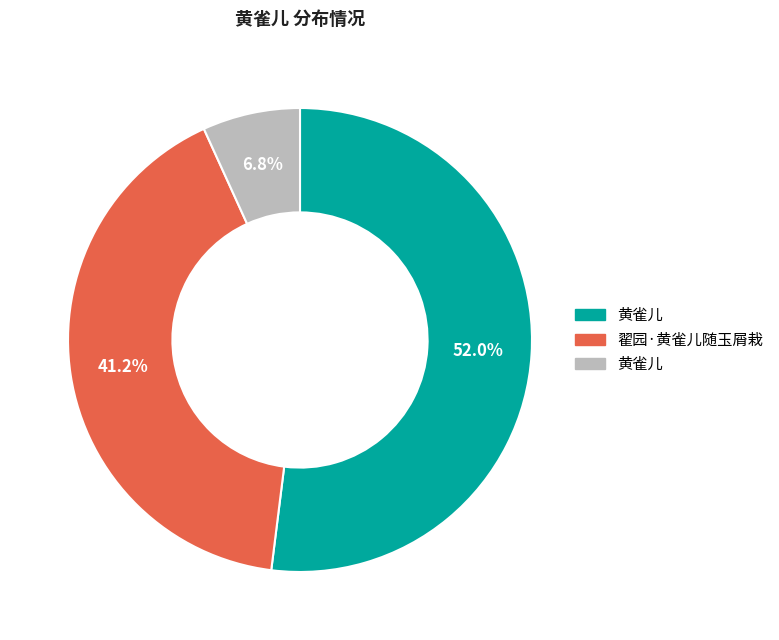

Does any single category account for the majority?

Yes